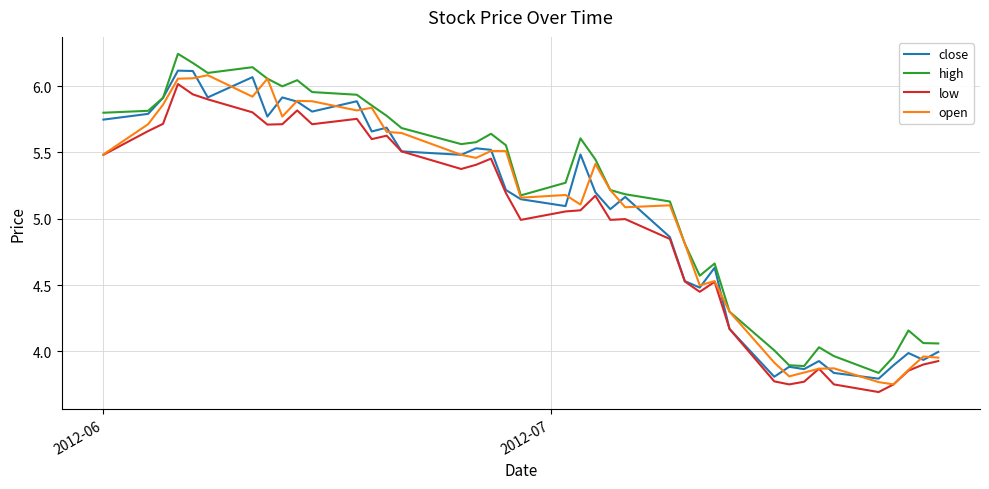

True or false: low and high cross at least once.

False